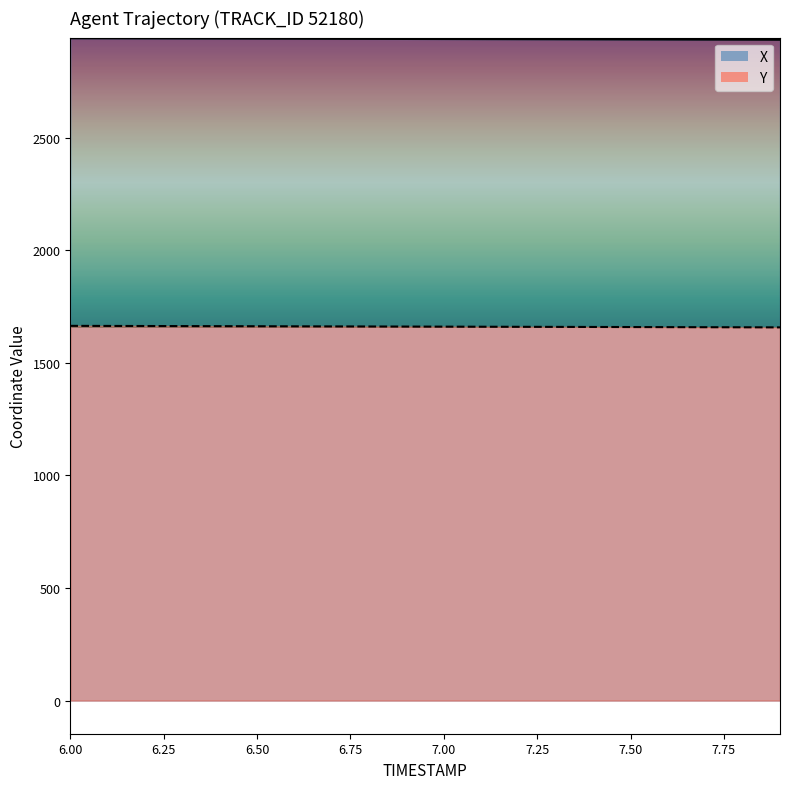

List the series in order of their peak value, highest first.

X (line), Y (line)